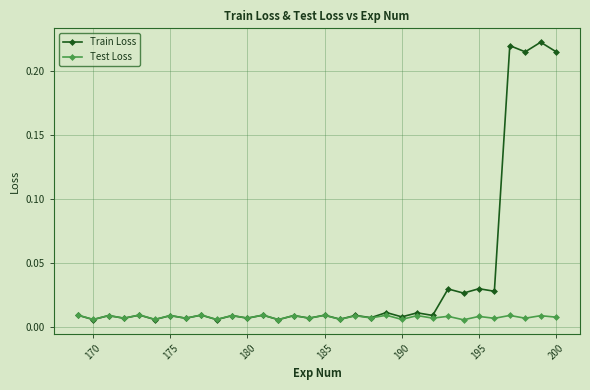

At how many categories does at least one series exceed 0?

32